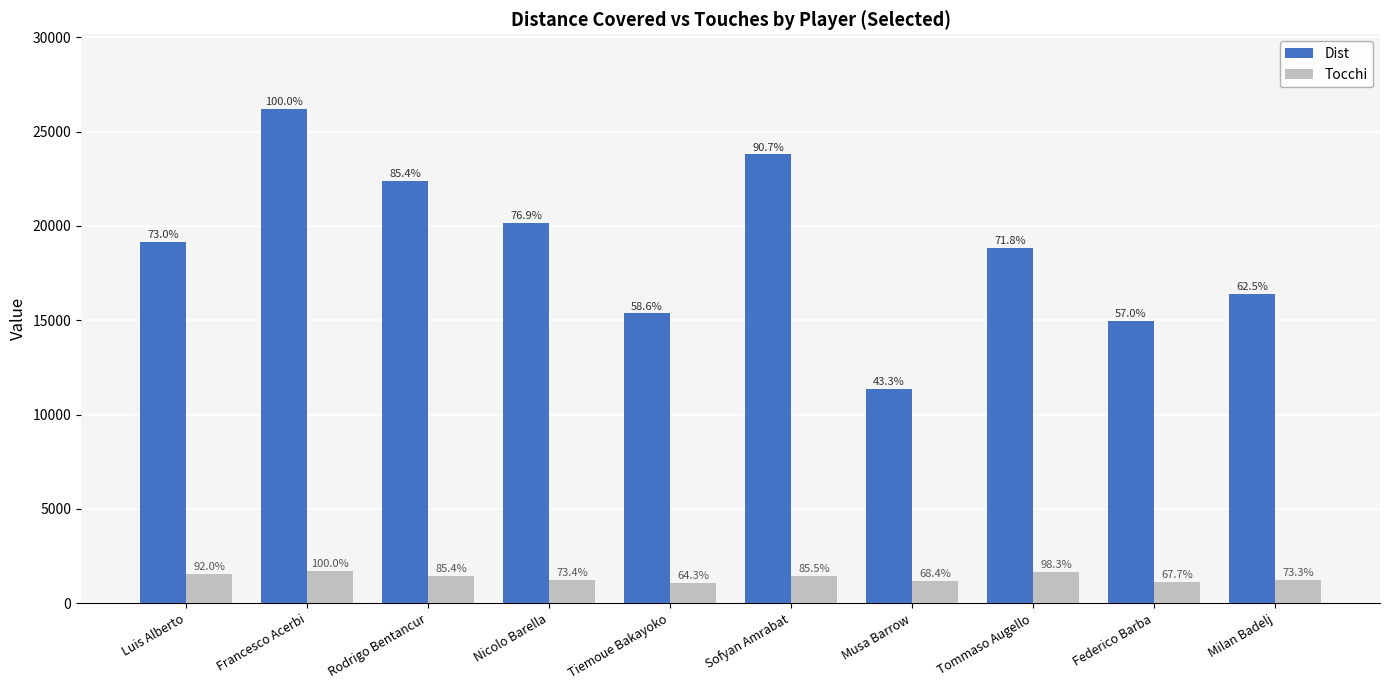

What are all the series names shown in the legend?

Dist, Tocchi